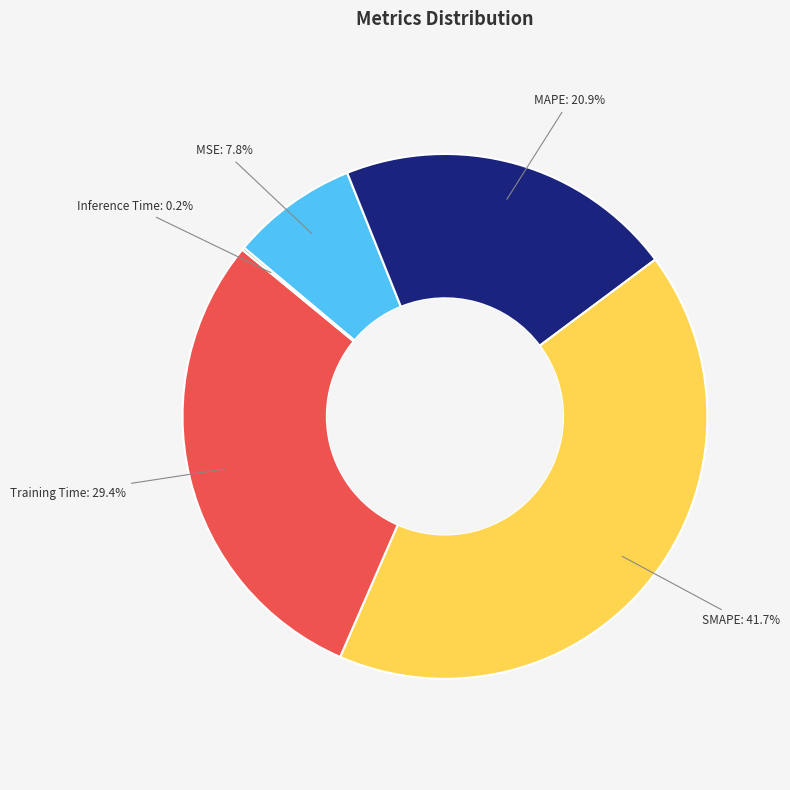

What is the largest slice in the pie chart?

SMAPE